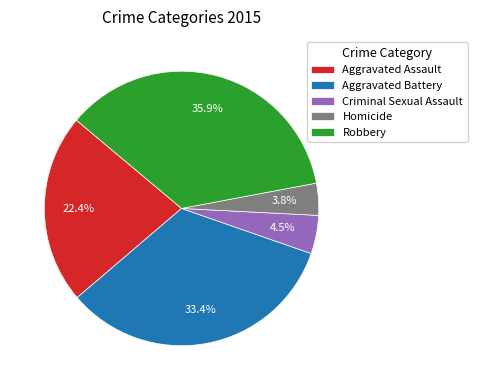

To the nearest percent, what percentage of the pie is Homicide?

4%